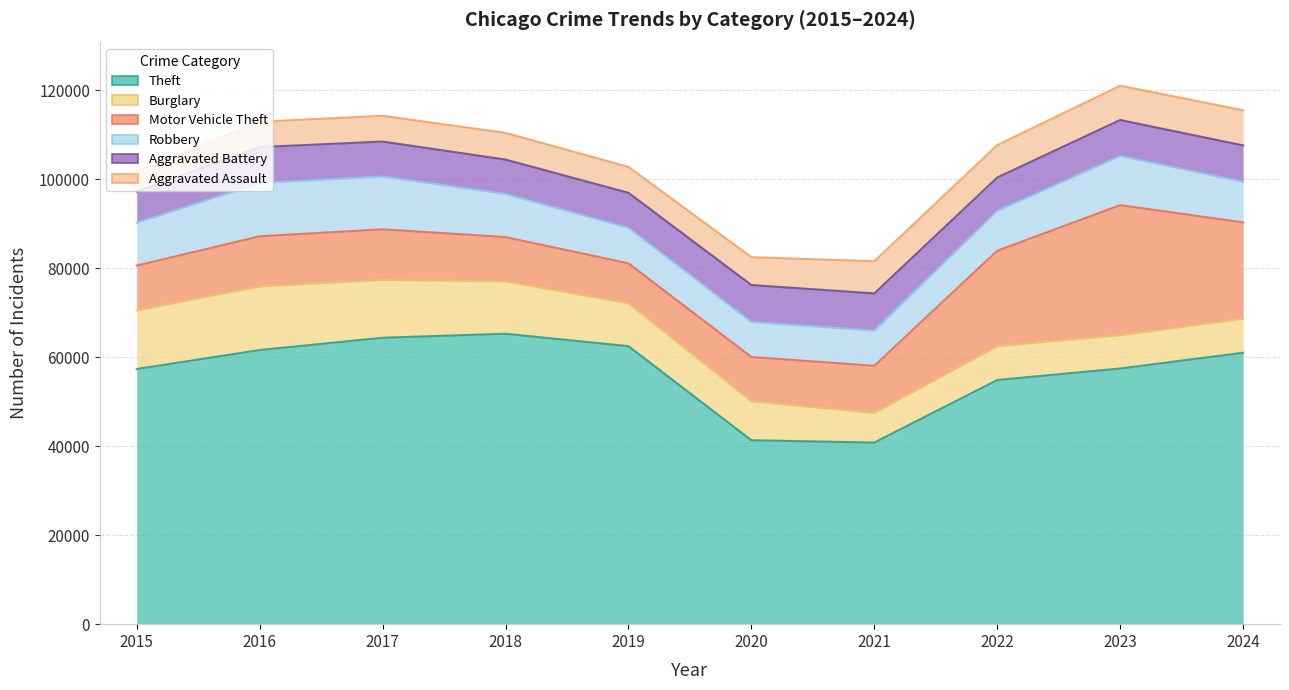

Reading left to right, transcribe all the data shown in this chart.

Theft: 57352	61623	64386	65290	62497	41345	40819	54891	57474	61015
Burglary: 13184	14289	13001	11747	9638	8758	6661	7594	7480	7640
Motor Vehicle Theft: 10068	11285	11380	9985	8978	9959	10605	21466	29252	21664
Robbery: 9638	11960	11880	9681	7995	7855	7920	8964	11052	9123
Aggravated Battery: 7019	8085	7845	7735	7858	8321	8346	7493	8078	8185
Aggravated Assault: 4480	5713	5793	6002	5841	6265	7242	7280	7711	7900